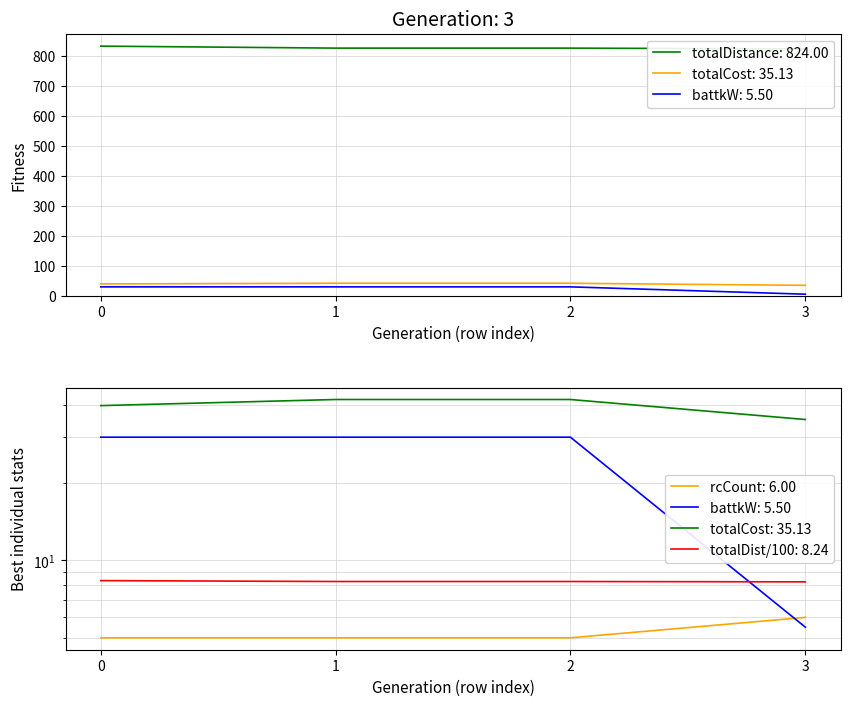

List the series in order of their peak value, highest first.

totalDistance, totalCost, battkW, rcCount